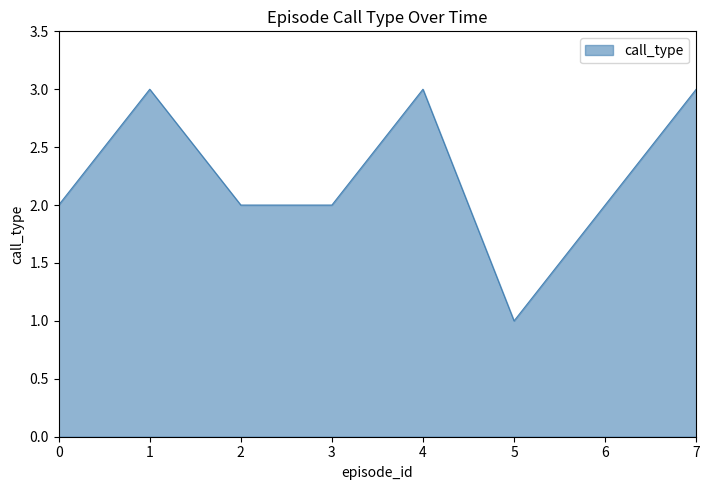

What is the maximum value shown in the chart?

3